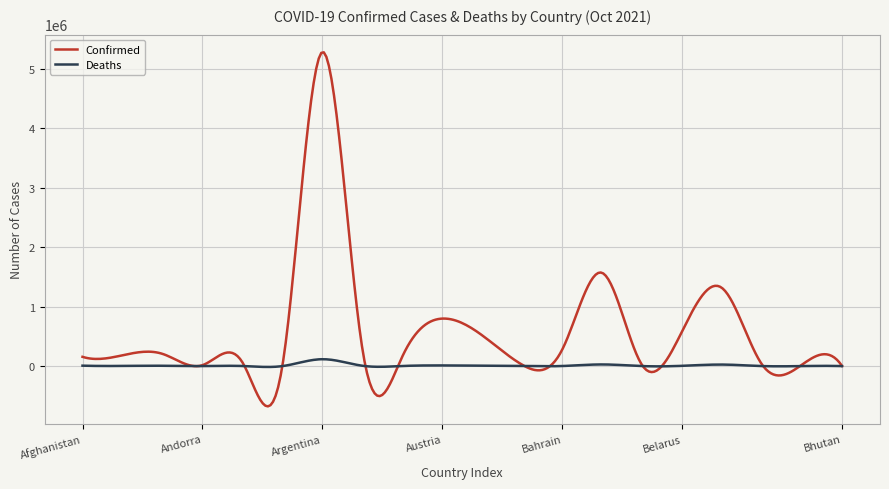

Does the chart have visible grid lines?

Yes